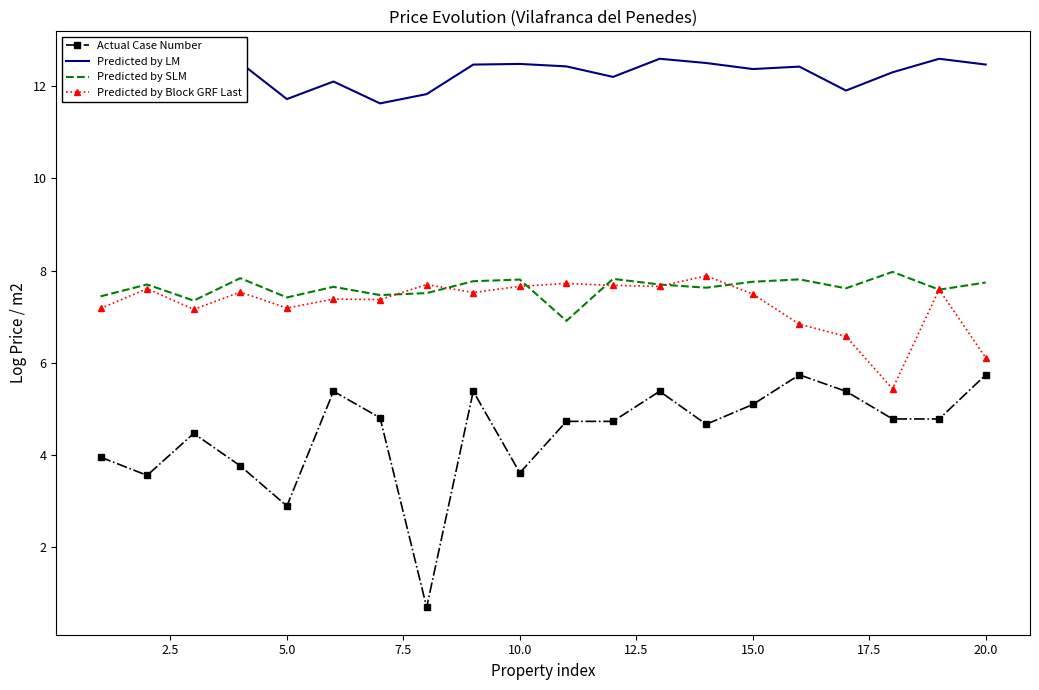

True or false: Predicted by Block GRF Last and Actual Case Number cross at least once.

False